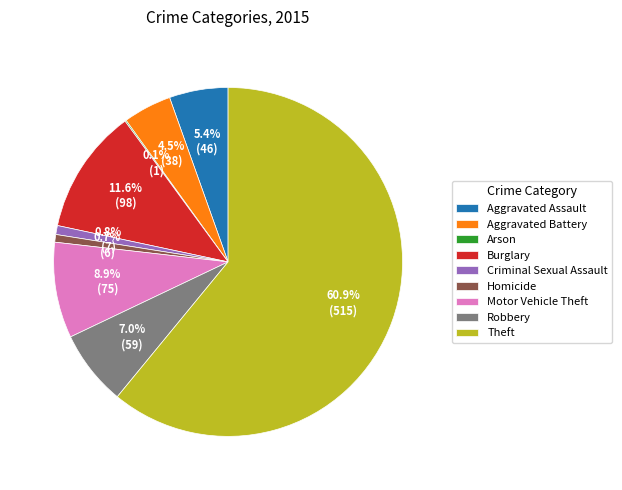

Combined, do Burglary and Theft account for over 50%?

Yes